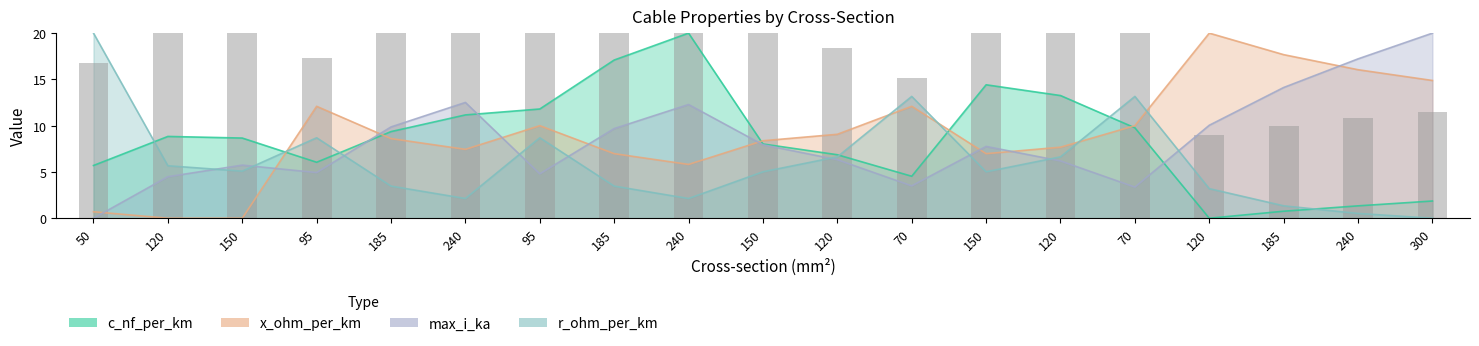

What is the sum of the max_i_ka values at 240 and 50?

12.5